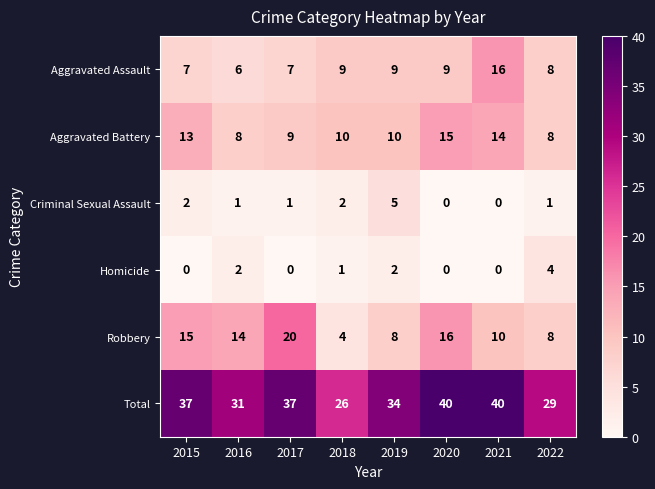

At 2018, list the series in order from smallest to largest.

Homicide, Criminal Sexual Assault, Robbery, Aggravated Assault, Aggravated Battery, Total